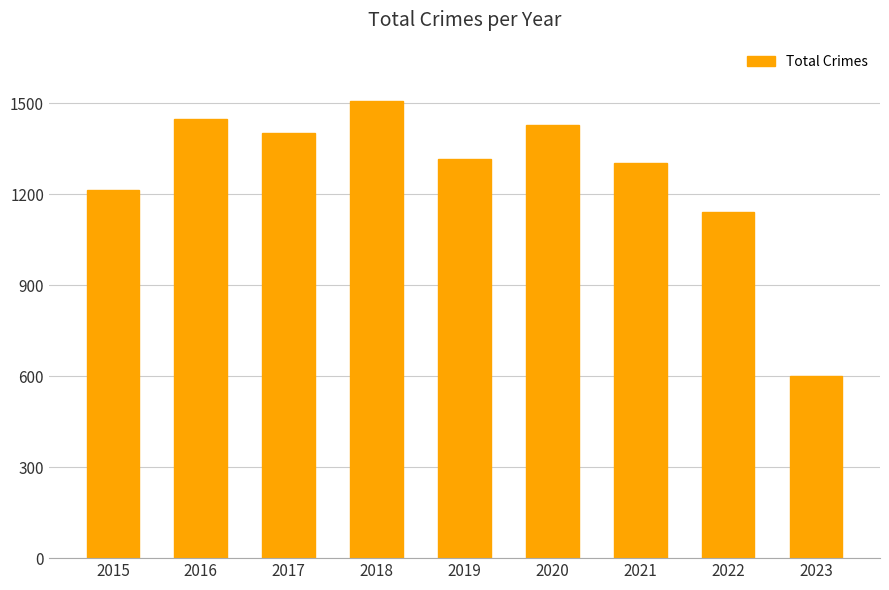

How many data points does each series have?

9